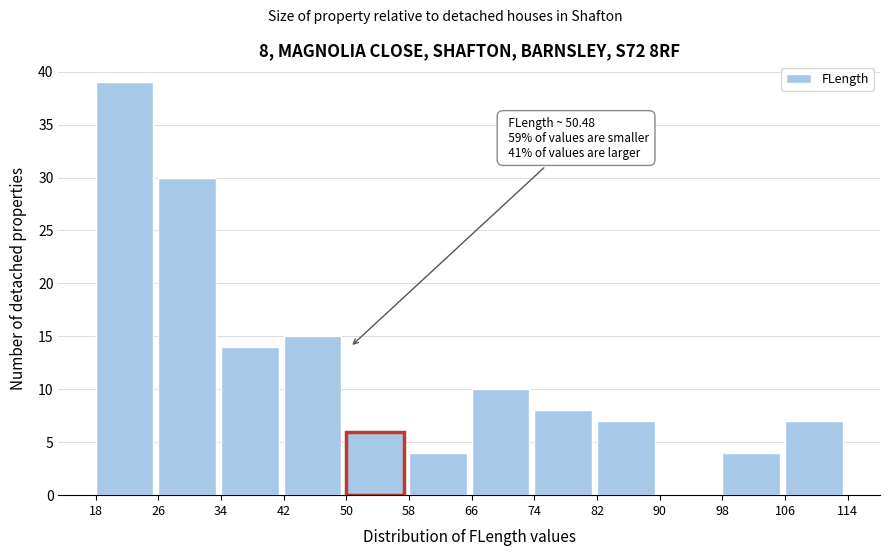

Over which range of the x-axis is the bar tallest?

18 to 26